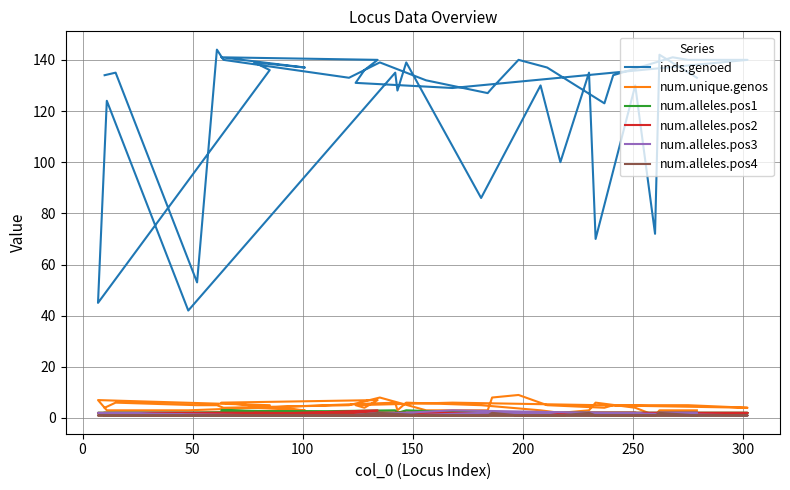

Reading left to right, what are all the values shown in this chart?

inds.genoed: 134	135	53	144	140	133	139	132	127	129	140	137	123	134	141	140	140	129	131	136	140	141	137	139	136	45	124	42	135	128	139	86	130	100	135	70	130	72	142	133
num.unique.genos: 4	6	5	5	4	5	8	3	3	8	9	5	4	5	5	5	4	6	5	4	7	6	3	4	5	7	3	3	6	3	6	5	3	2	3	6	4	1	3	3
num.alleles.pos1: 2	2	2	2	2	2	2	2	2	2	2	2	2	2	2	2	2	2	2	2	2	3	2	2	2	2	2	2	3	2	3	2	2	2	2	2	2	1	2	2
num.alleles.pos2: 2	2	2	2	2	2	2	2	2	2	2	2	2	2	2	2	2	2	2	2	3	1	1	2	2	2	1	1	1	1	1	1	2	1	2	2	2	1	2	2
num.alleles.pos3: 1	2	1	1	1	1	2	1	1	2	2	1	1	1	1	1	1	3	1	1	1	1	1	1	1	2	1	1	1	1	1	2	2	1	2	2	2	1	2	2
num.alleles.pos4: 1	1	1	1	1	1	2	1	1	2	1	1	1	1	1	1	1	1	1	1	1	1	1	1	1	1	1	1	1	1	1	1	1	1	2	1	1	1	2	1